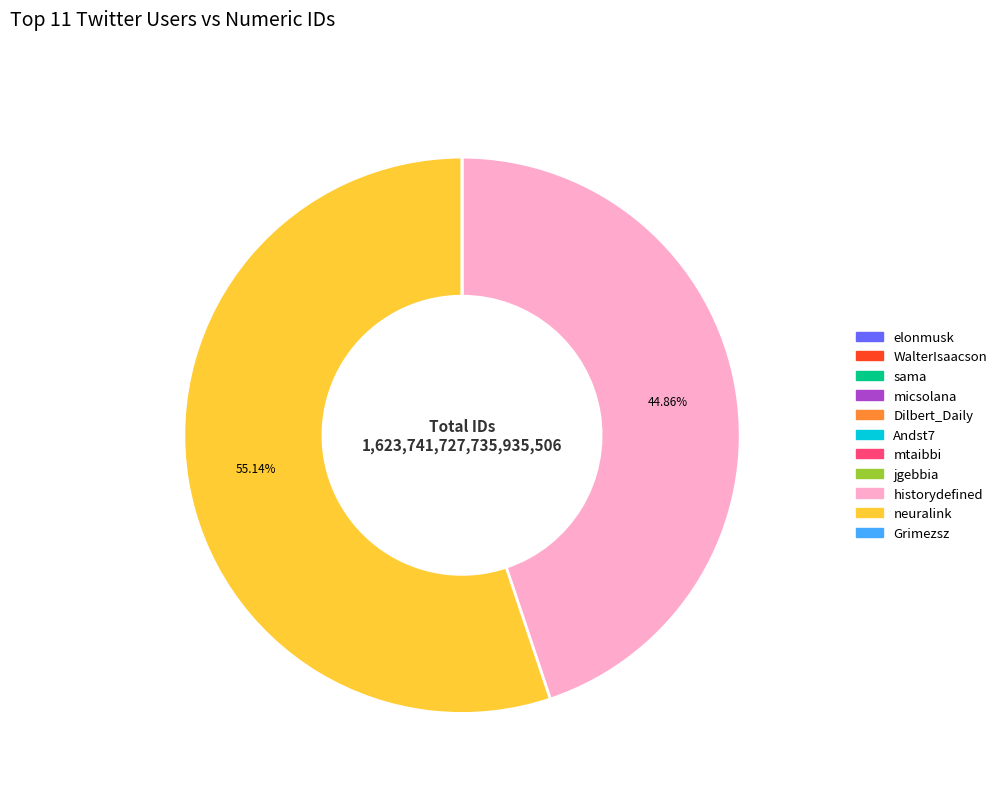

Which slice is the largest?

neuralink